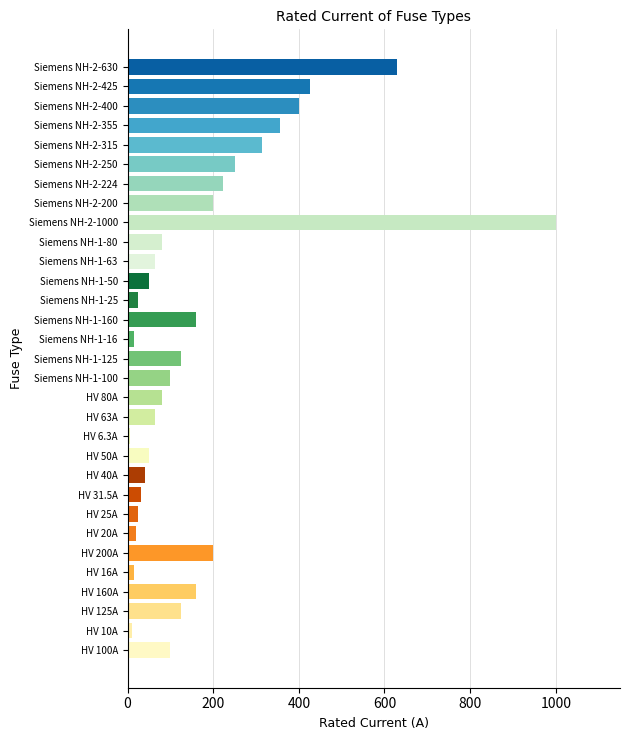

What is the ratio of the value at HV 50A to the value at Siemens NH-1-63?

0.8